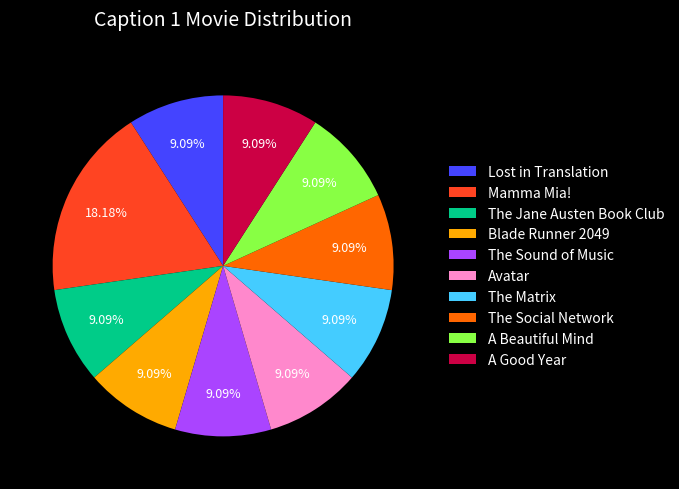

Does any single category account for the majority?

No